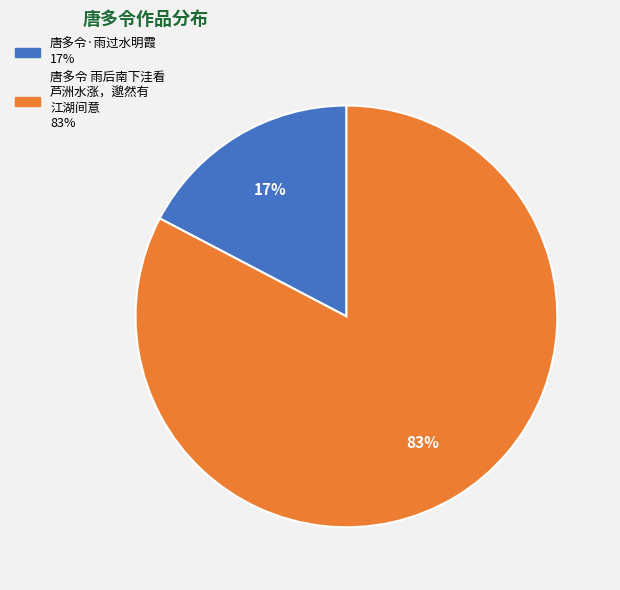

To the nearest percent, what is the average slice percentage?

50%